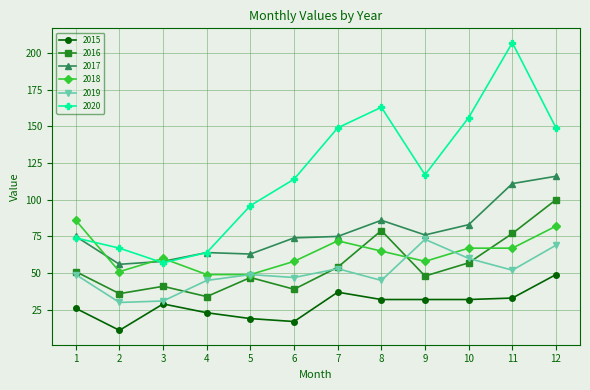

List the series in order of their peak value, lowest first.

2015, 2019, 2018, 2016, 2017, 2020